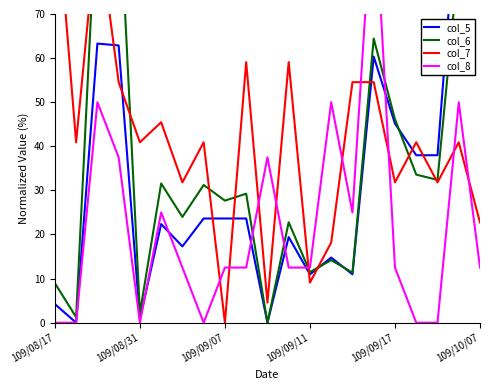

True or false: col_5 and col_8 cross at least once.

True